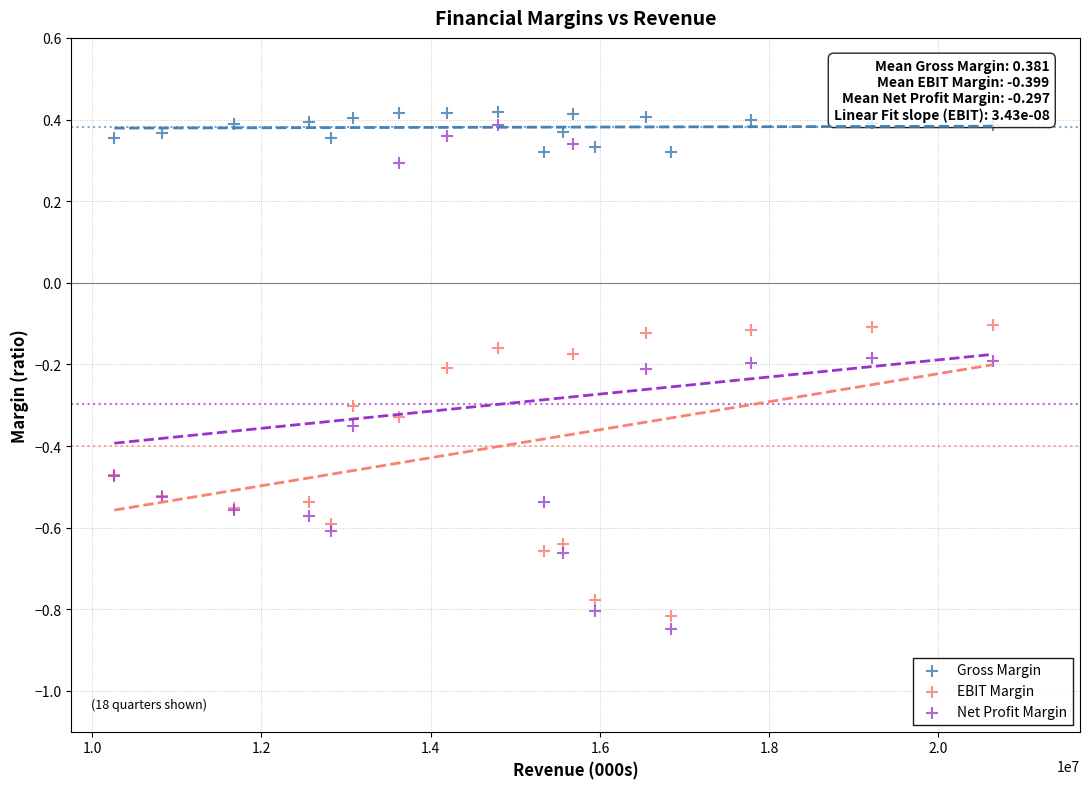

What is the X range (max minus min) for the scatter plot?

10378000.0